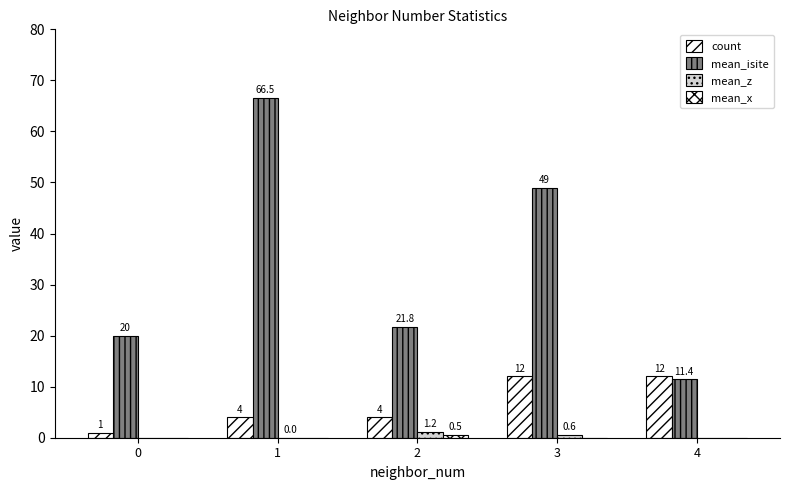

The mean_z series shows 0.6 at 3. True or false?

True